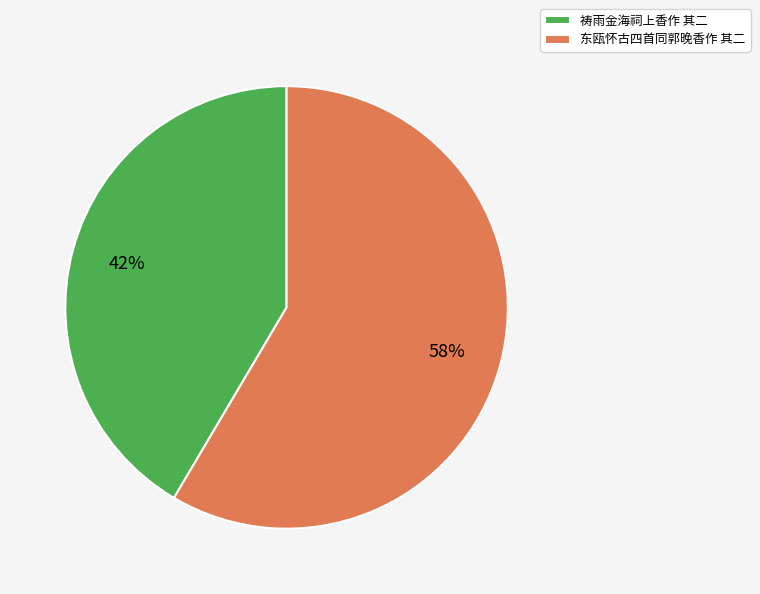

Is there a majority slice in this chart?

Yes